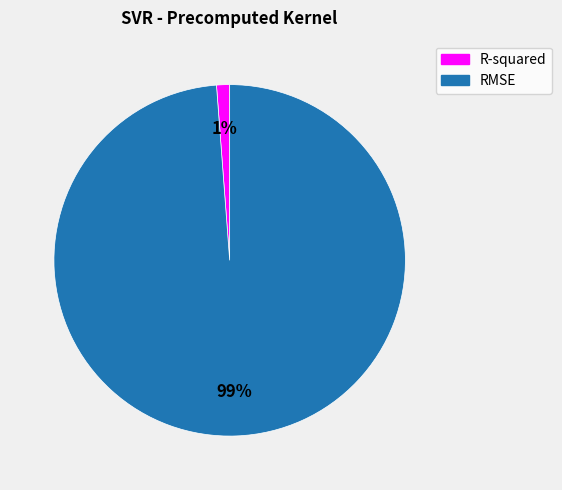

How many slices are in this pie chart?

2